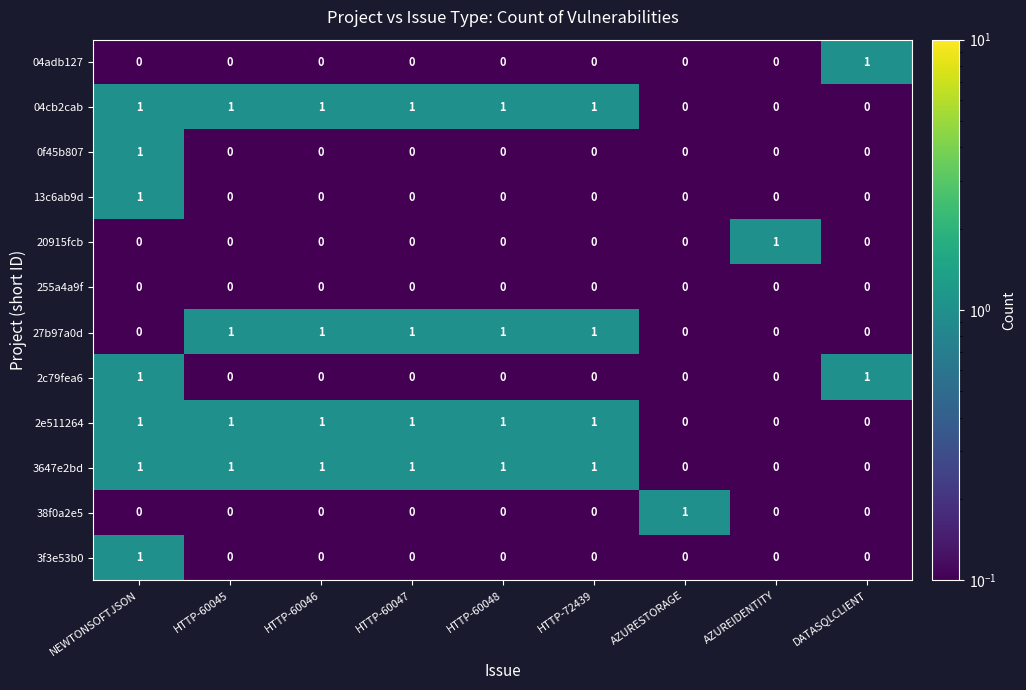

How many 04cb2cab values are between 0 and 1?

9